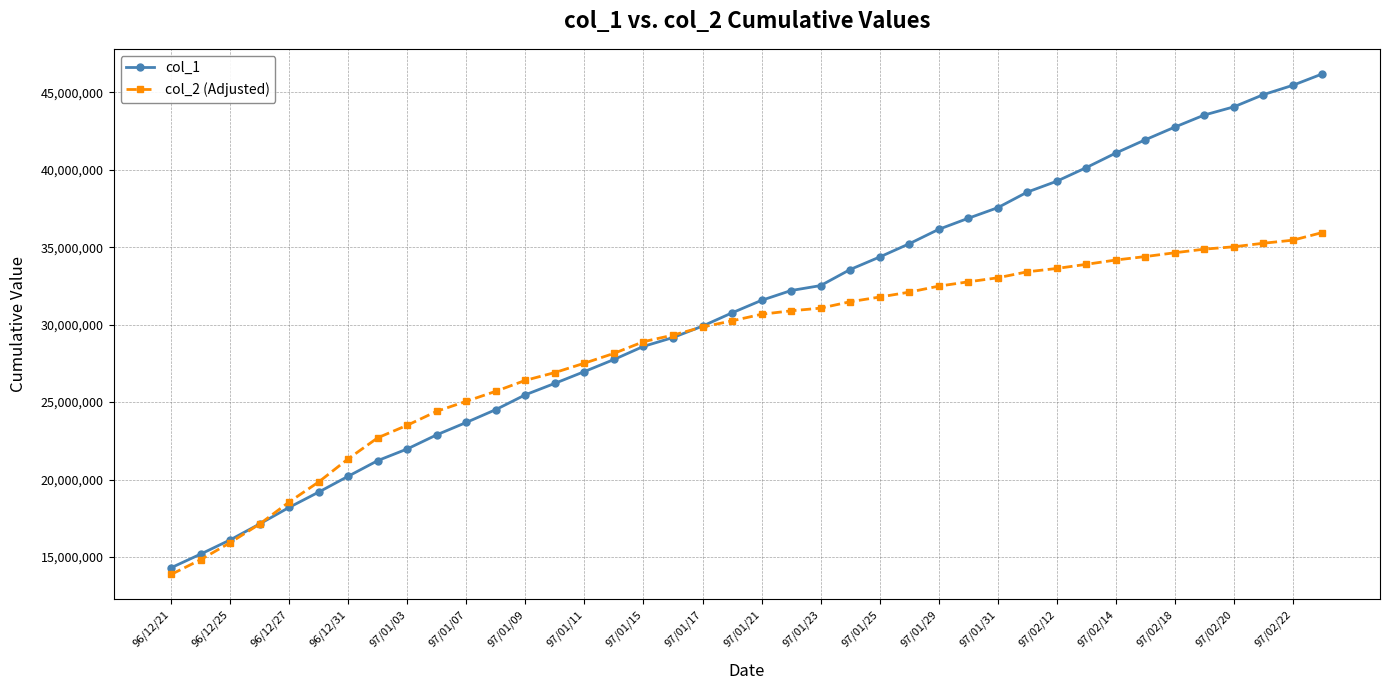

Which series has the largest range (max minus min)?

col_1